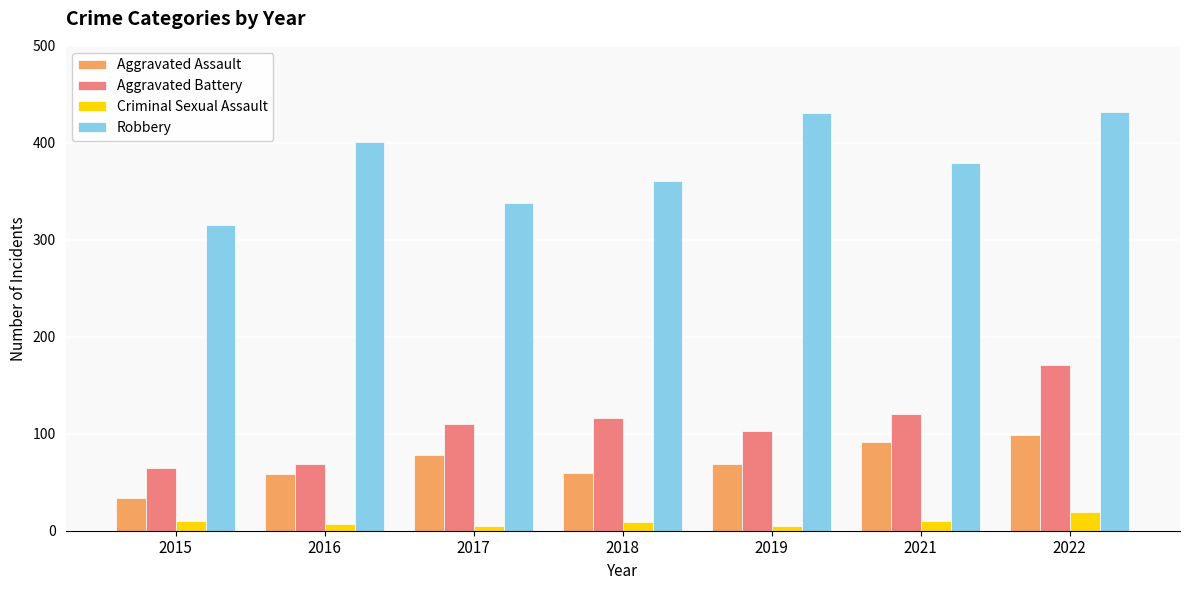

How many series are shown in this chart?

4